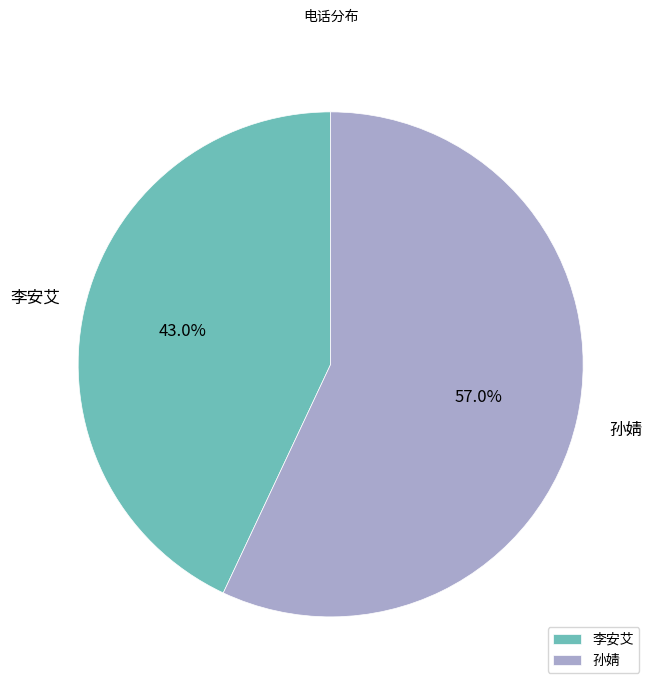

To the nearest percent, what portion does 李安艾 represent?

43%